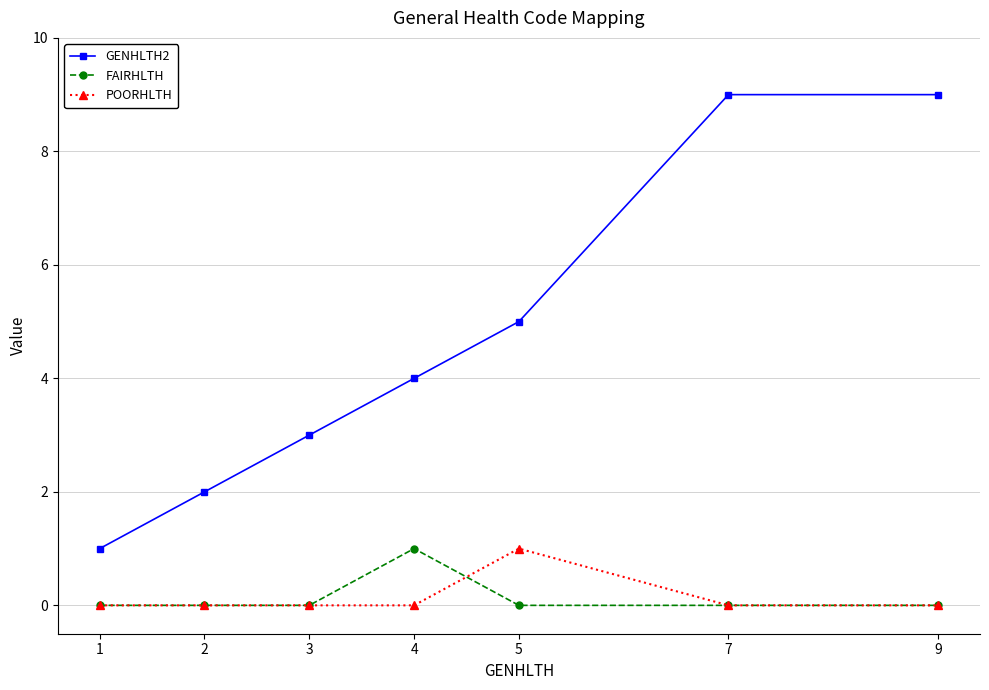

What are all the series names shown in the legend?

GENHLTH2, FAIRHLTH, POORHLTH